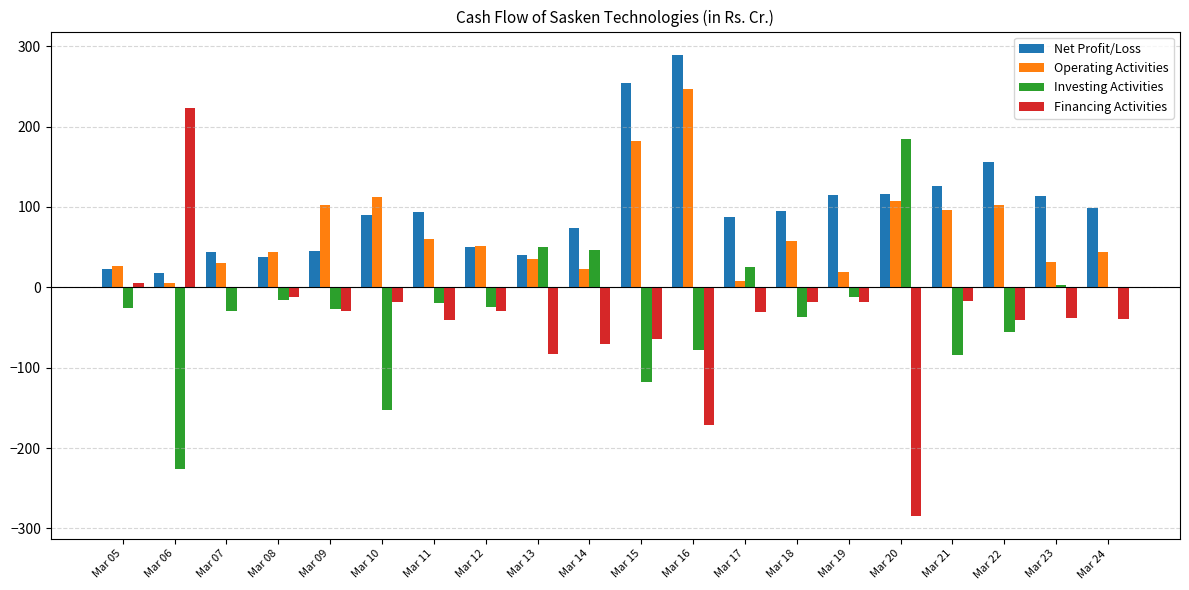

The Net Profit/Loss series shows 98.1 at Mar 24. True or false?

True